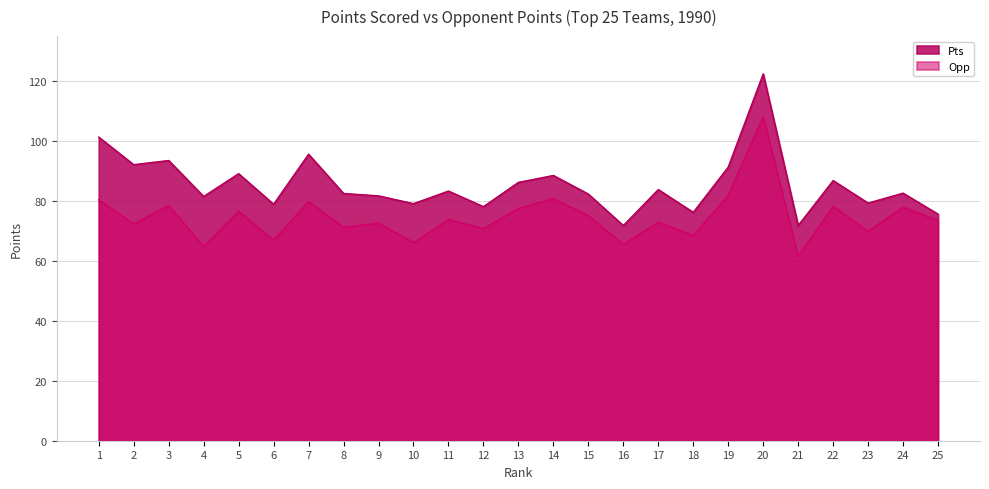

What is the value of the Pts point at the 25th from the left?

75.6